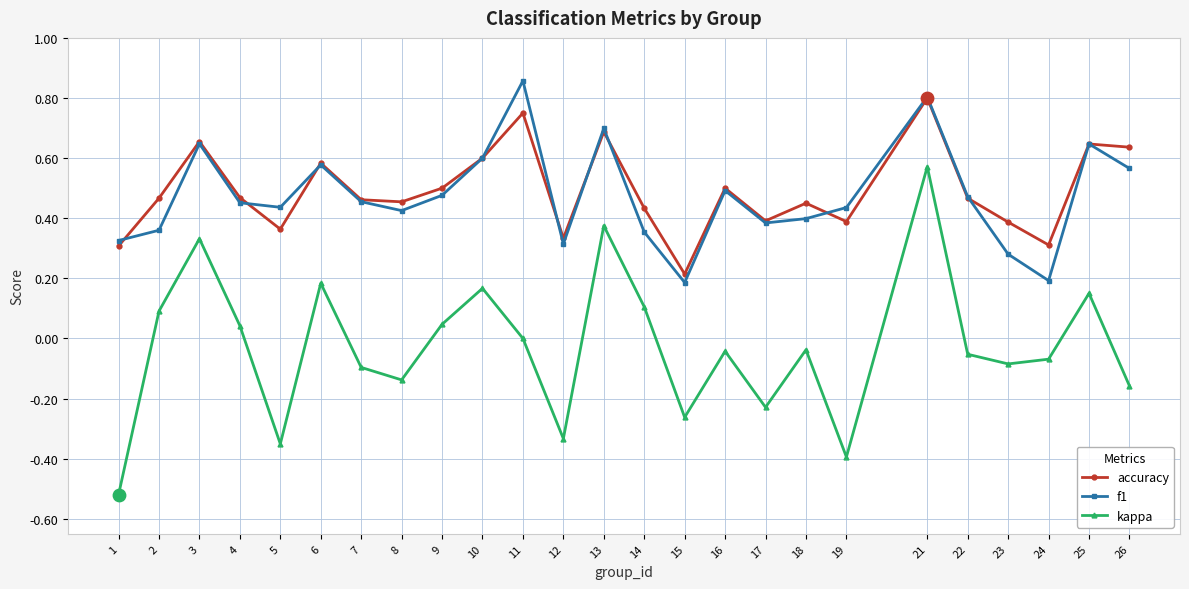

Which series has the largest total across all categories?

accuracy